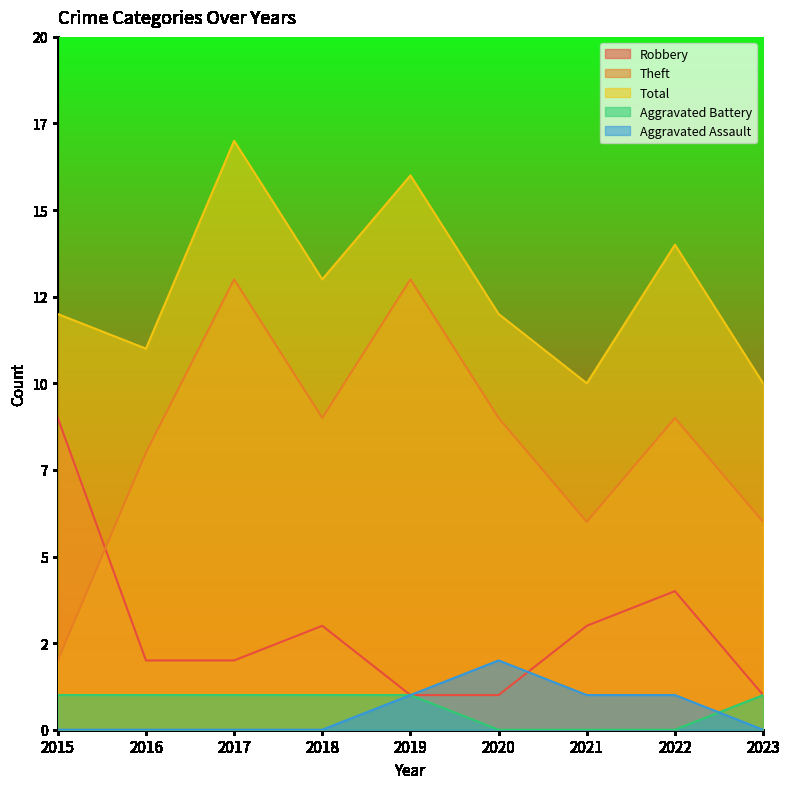

What is the sum of the Total values at 2022 and 2016?

25